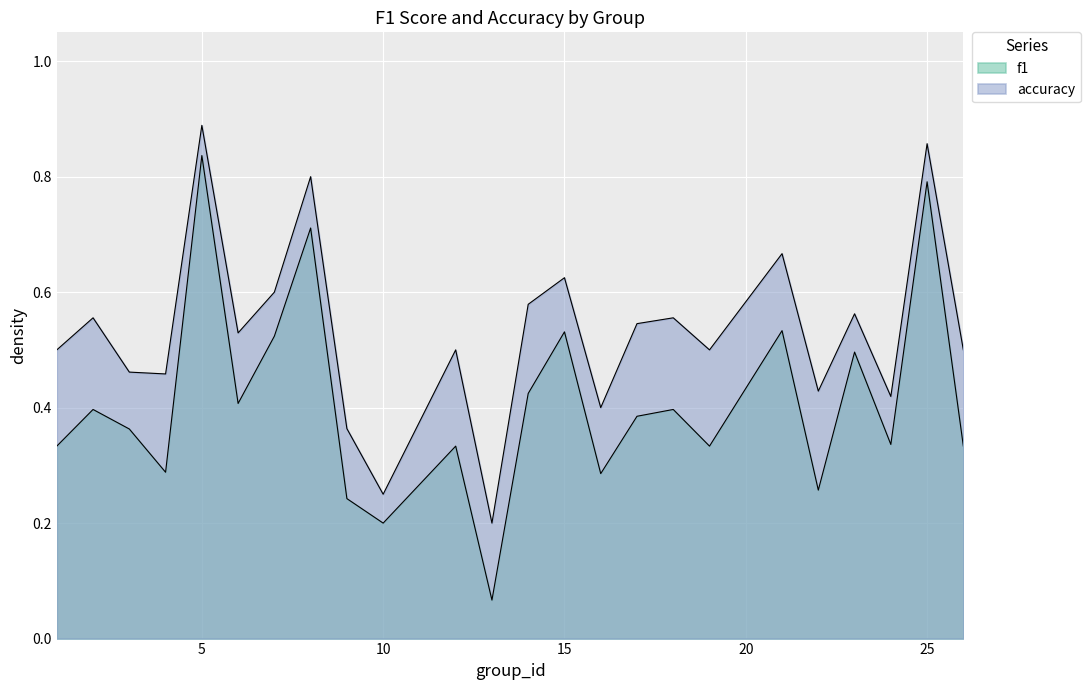

Reading left to right, extract all data points from this chart.

f1: 1=0.3	2=0.4	3=0.4	4=0.3	5=0.8	6=0.4	7=0.5	8=0.7	9=0.2	10=0.2	12=0.3	13=0.1	14=0.4	15=0.5	16=0.3	17=0.4	18=0.4	19=0.3	21=0.5	22=0.3	23=0.5	24=0.3	25=0.8	26=0.3
accuracy: 1=0.5	2=0.6	3=0.5	4=0.5	5=0.9	6=0.5	7=0.6	8=0.8	9=0.4	10=0.2	12=0.5	13=0.2	14=0.6	15=0.6	16=0.4	17=0.5	18=0.6	19=0.5	21=0.7	22=0.4	23=0.6	24=0.4	25=0.9	26=0.5